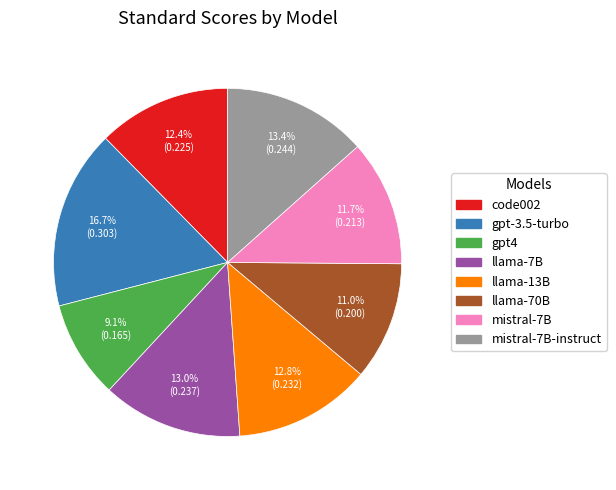

What percentage is the llama-7B slice, to the nearest percent?

13%